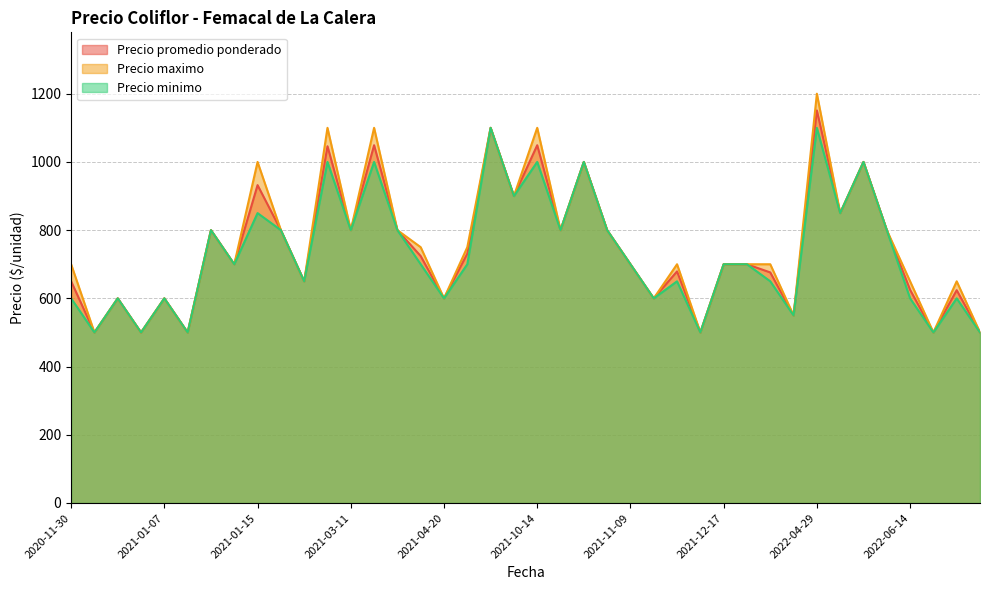

True or false: Precio minimo and Precio maximo intersect in this chart.

False